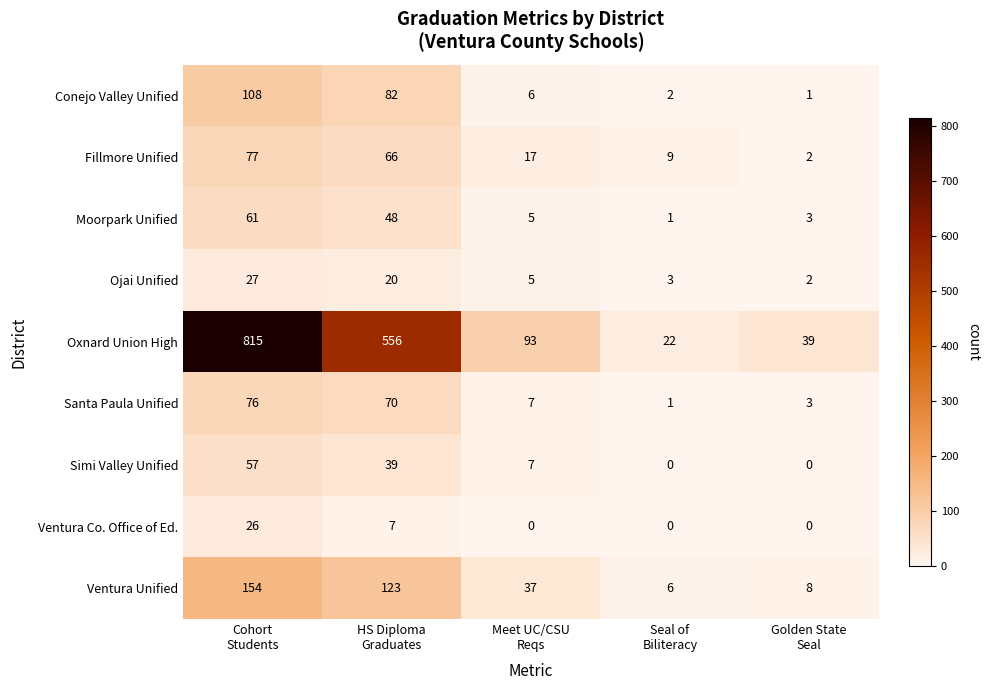

Which series has the largest range (max minus min)?

Oxnard Union High